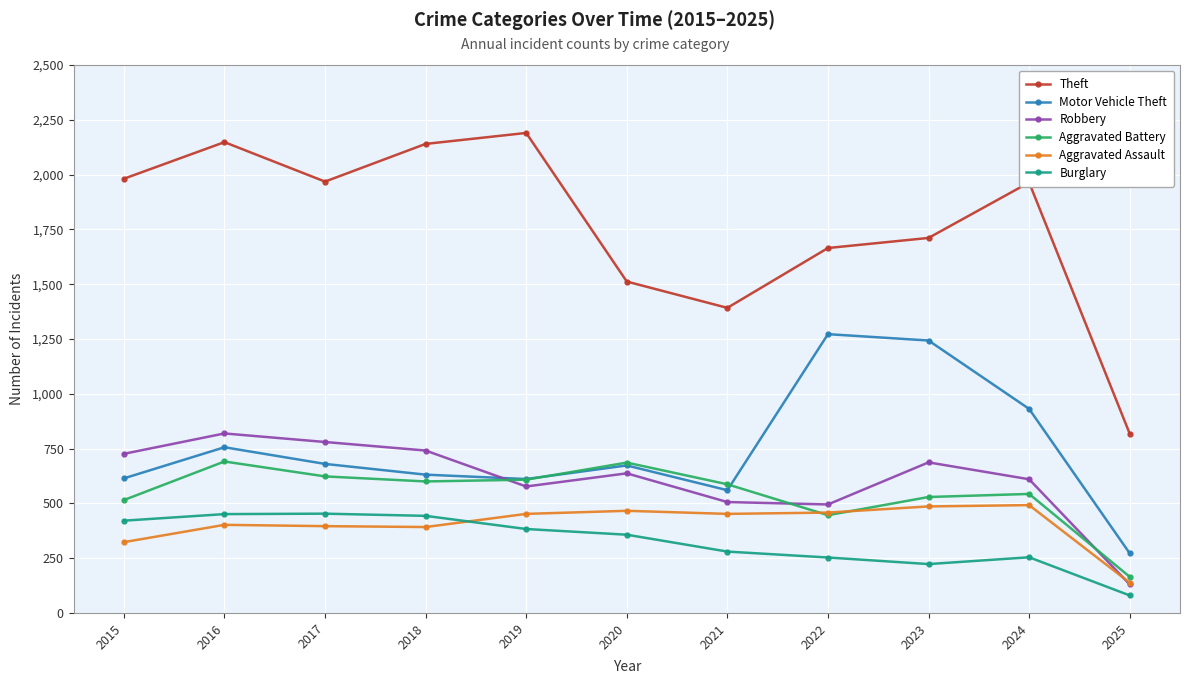

At which category does Theft reach its first local valley?

2017